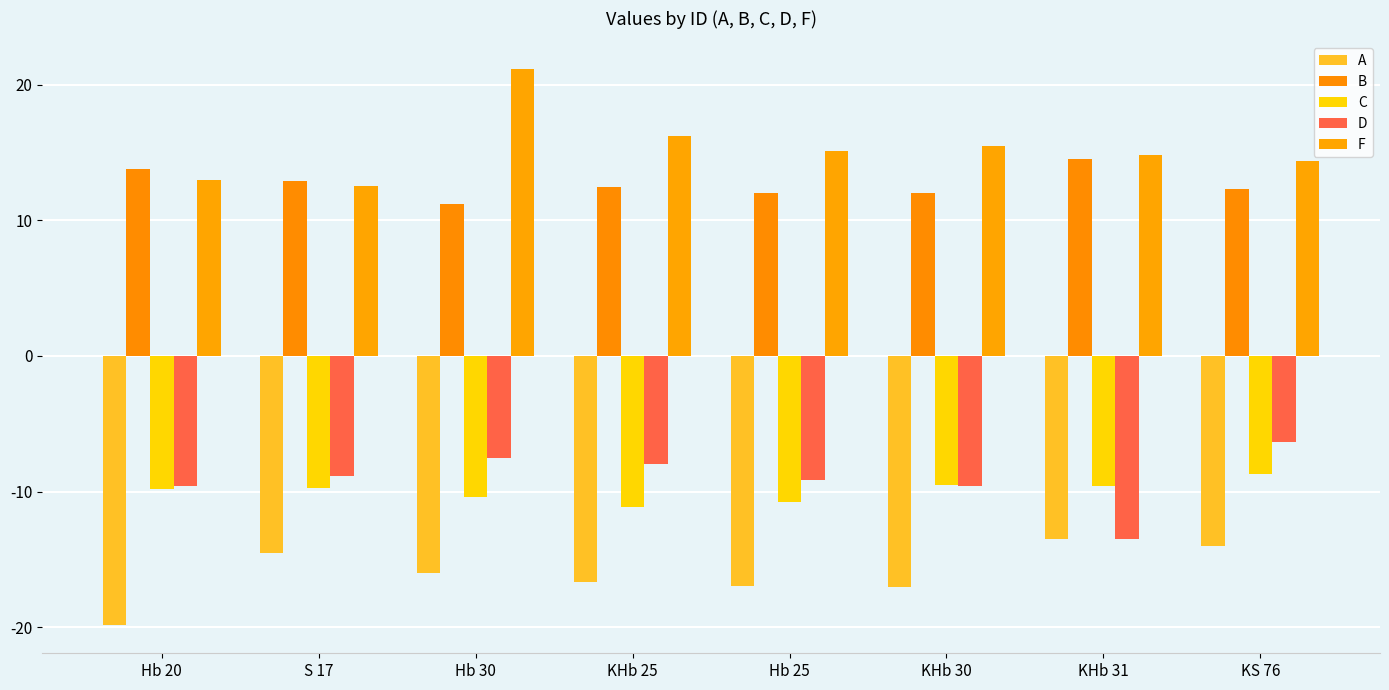

What value does the A series have at S 17?

-14.5